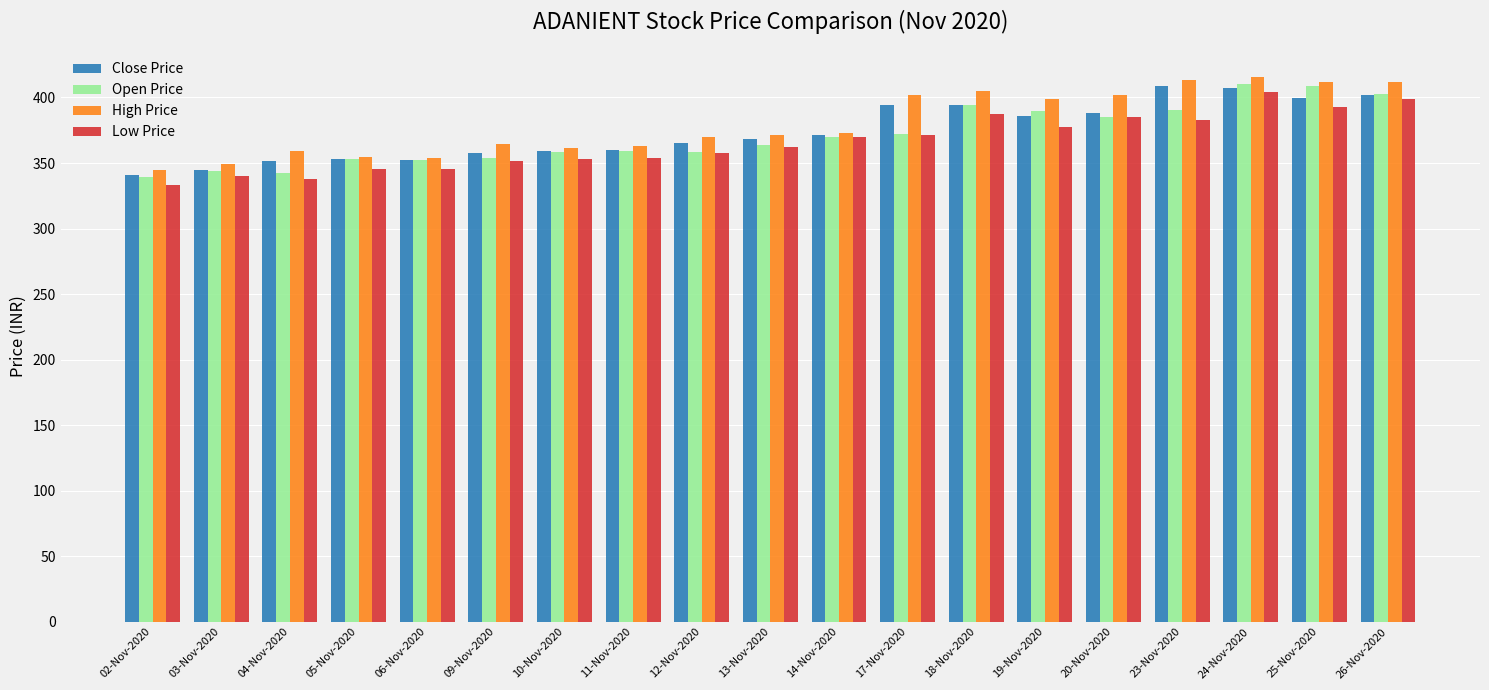

Is the value of Close Price at 17-Nov-2020 greater than the value of Open Price at 09-Nov-2020?

Yes